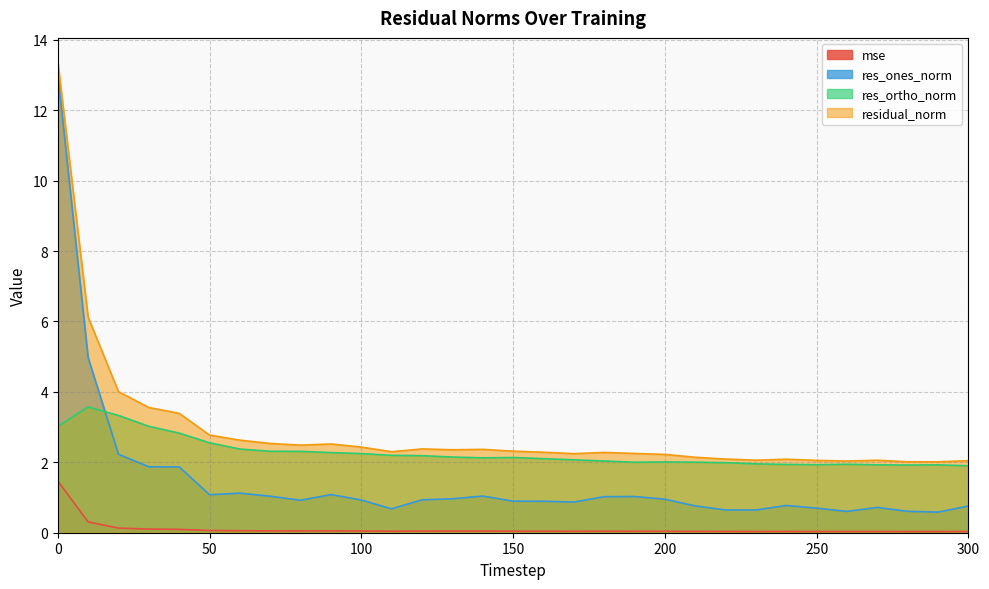

Where is res_ortho_norm nearest to the value 2?

190